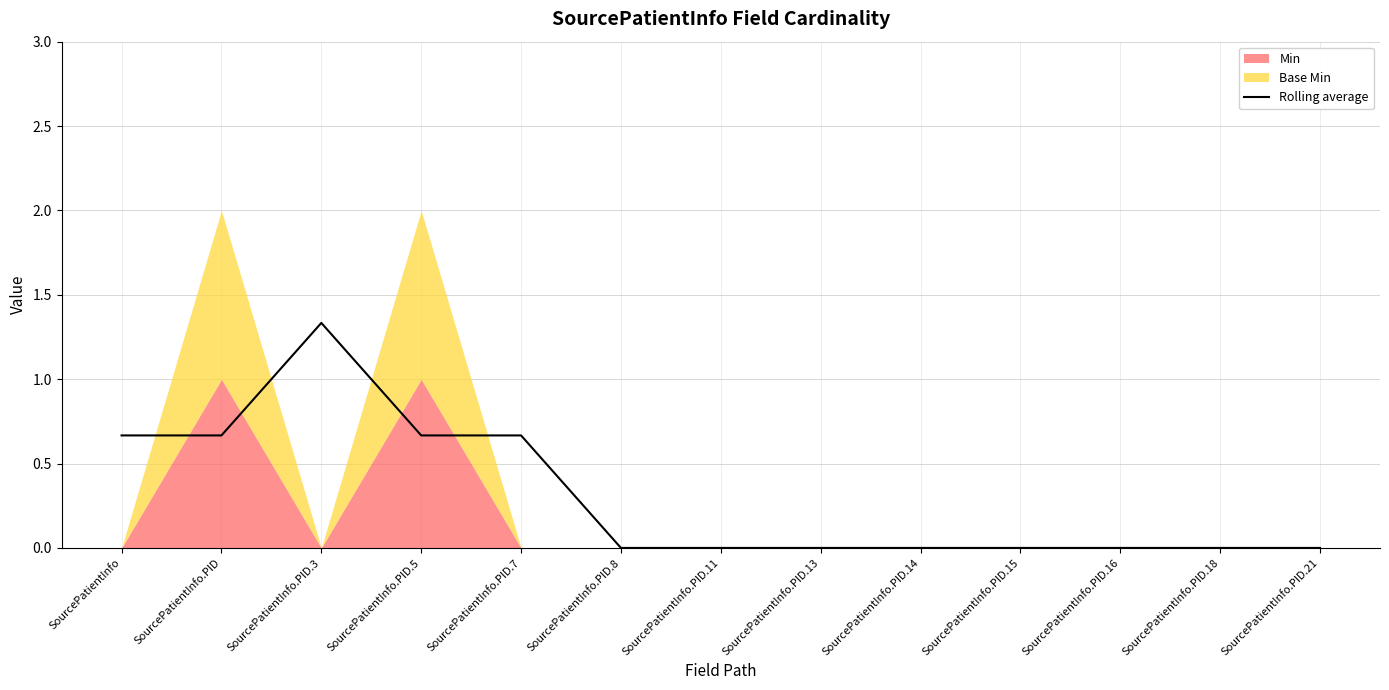

The Rolling average series shows -0.9 at SourcePatientInfo.PID.15. True or false?

False